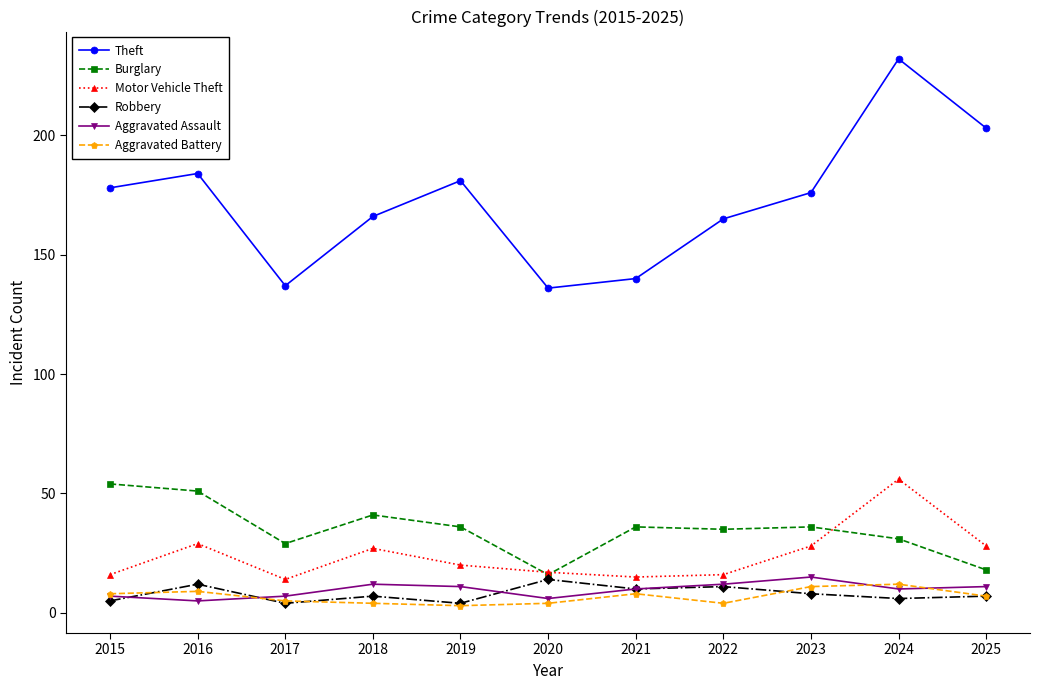

Is it true that Burglary equals 31 at 2024?

True